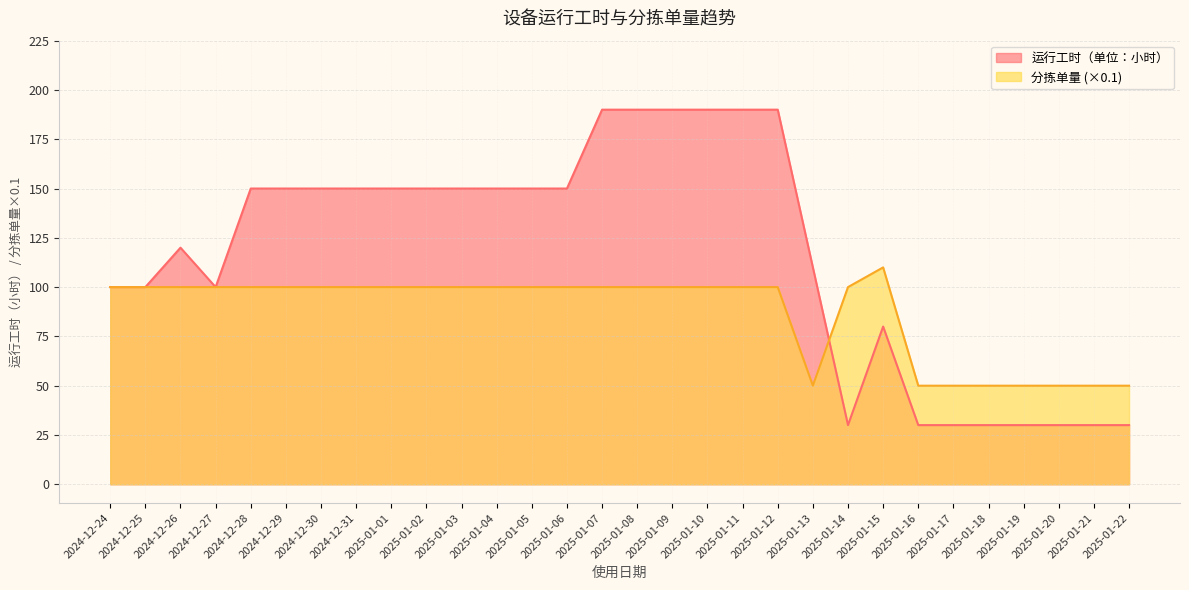

At which label is 运行工时（单位：小时） closest to 110?

2025-01-13